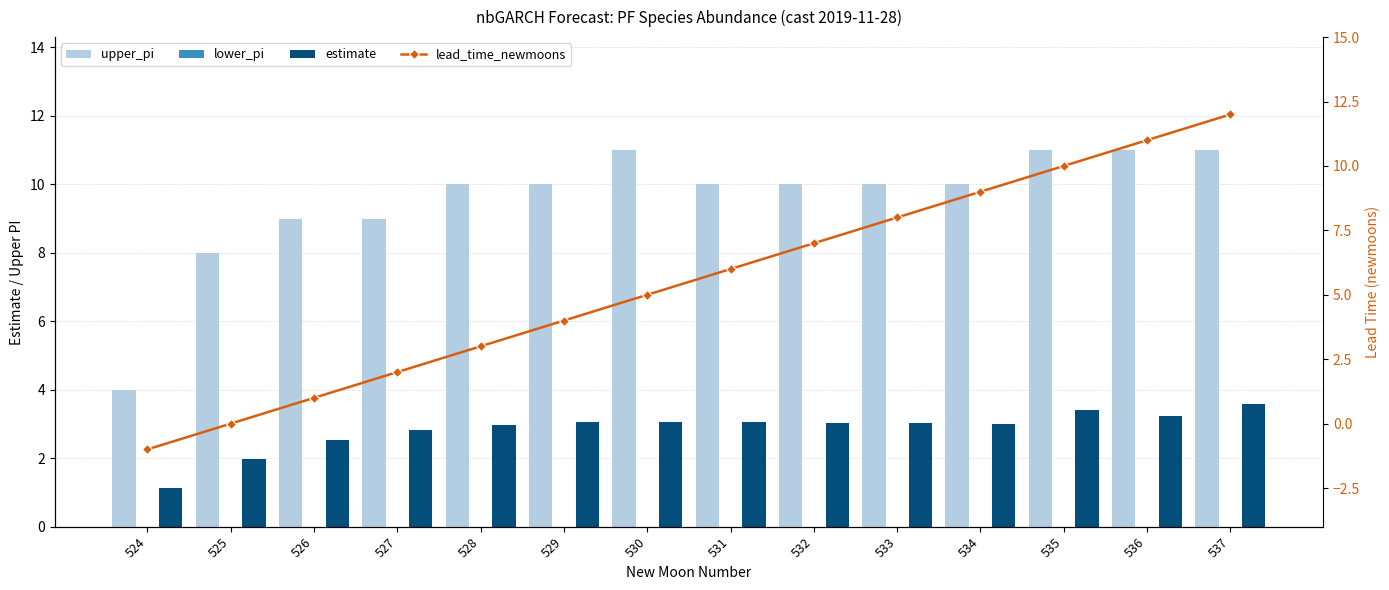

Reading left to right, transcribe all the data shown in this chart.

upper_pi: 4.0	8.0	9.0	9.0	10.0	10.0	11.0	10.0	10.0	10.0	10.0	11.0	11.0	11.0
lower_pi: 0.0	0.0	0.0	0.0	0.0	0.0	0.0	0.0	0.0	0.0	0.0	0.0	0.0	0.0
estimate: 1.1	2.0	2.5	2.8	3.0	3.1	3.1	3.1	3.0	3.0	3.0	3.4	3.2	3.6
lead_time_newmoons: -1.0	0.0	1.0	2.0	3.0	4.0	5.0	6.0	7.0	8.0	9.0	10.0	11.0	12.0